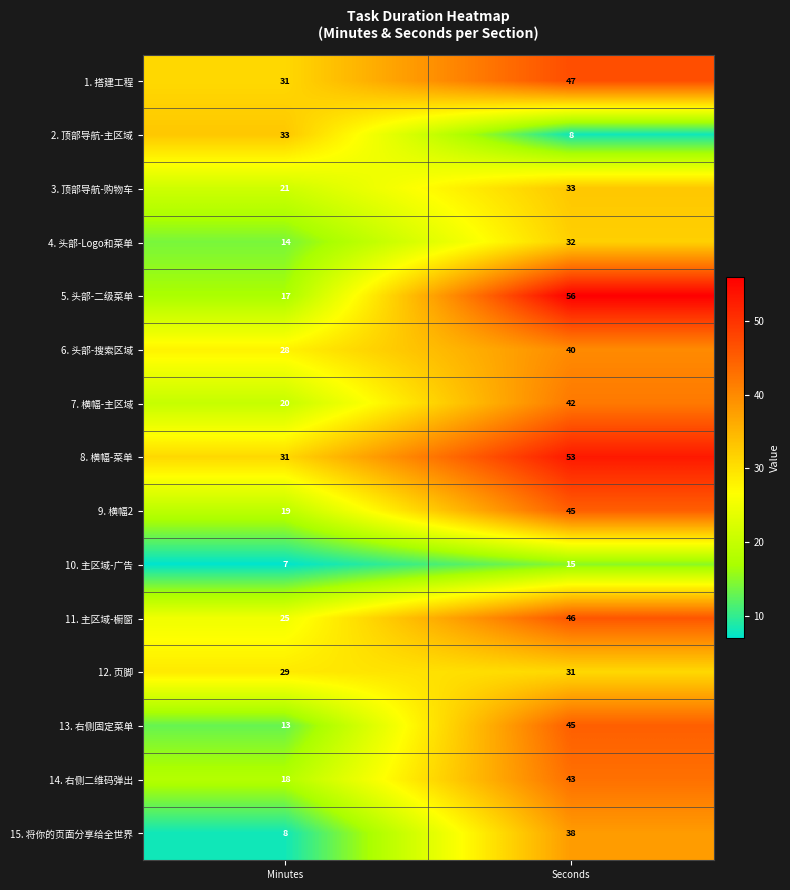

Which series changed the most between Minutes and Seconds?

5. 头部-二级菜单